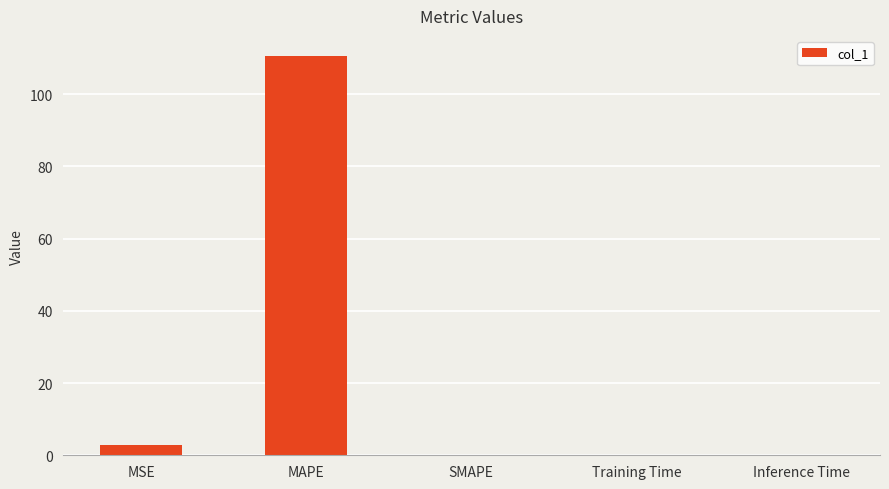

The value at Training Time is 0.0. True or false?

True